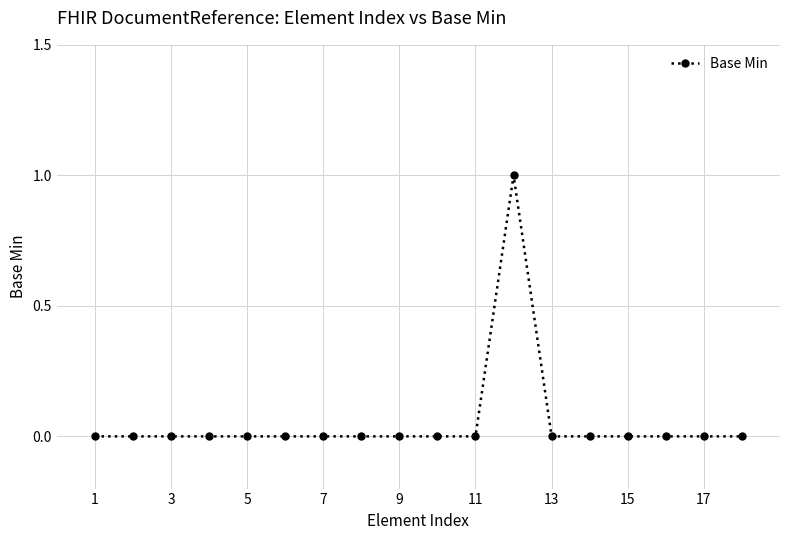

How many series are shown in this chart?

1